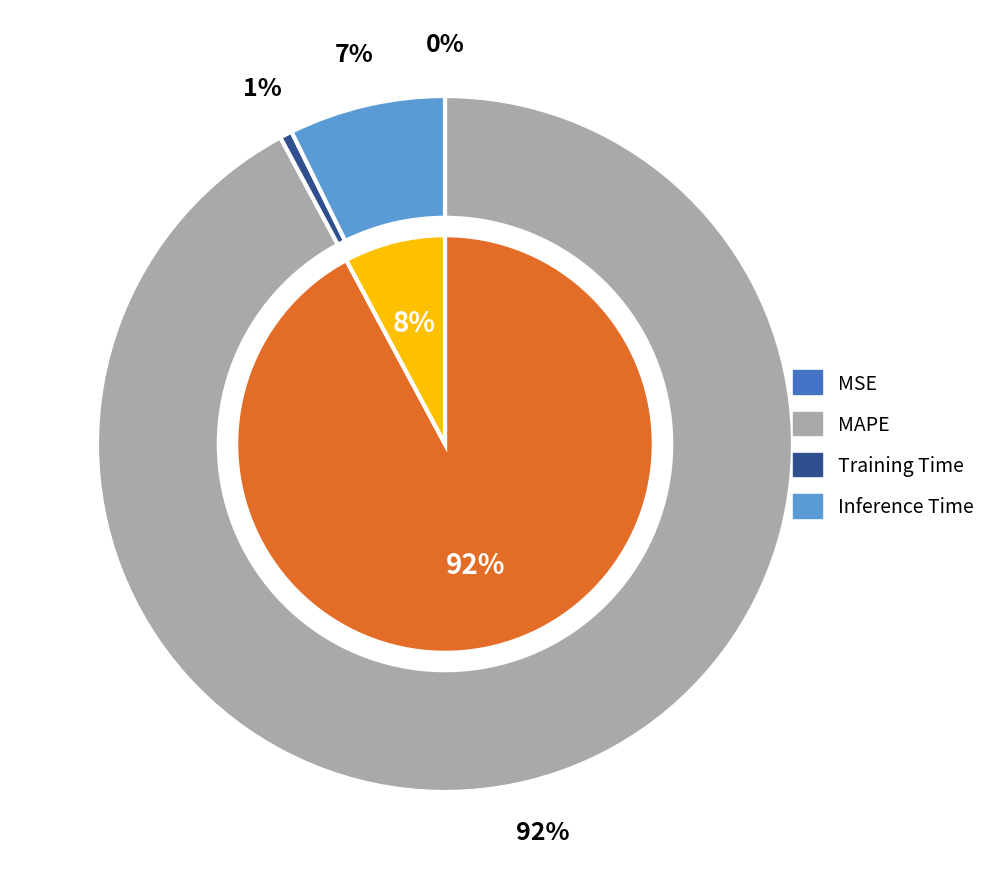

To the nearest percent, what is the average slice percentage?

25%